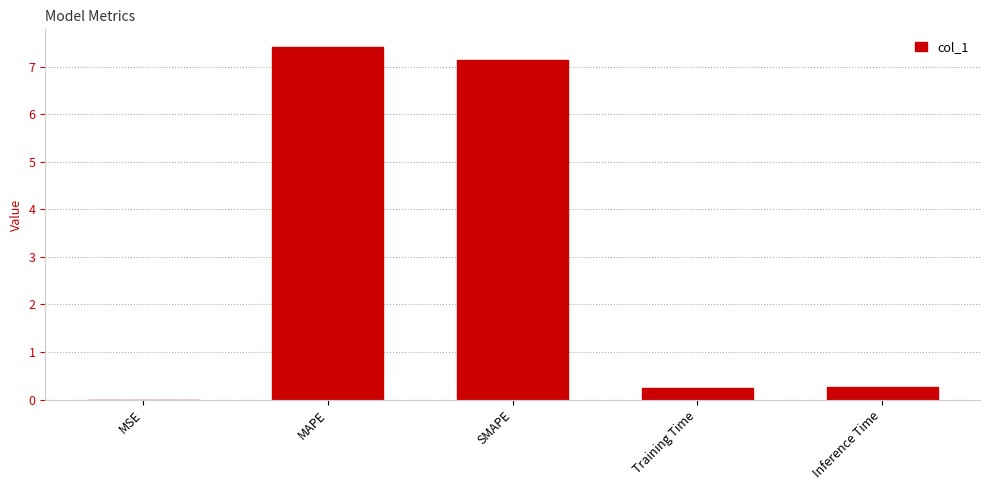

Are the bars grouped side by side (vs. stacked)?

No